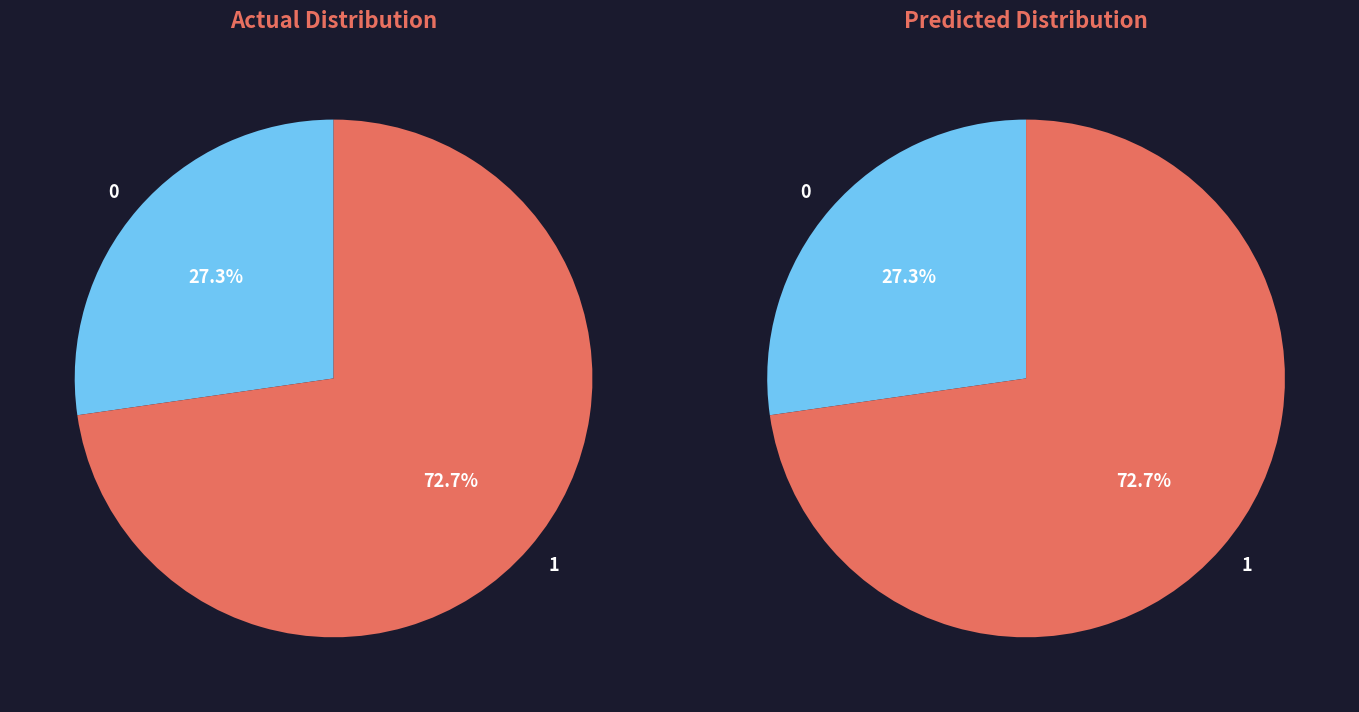

Is 2 the majority of the pie?

No